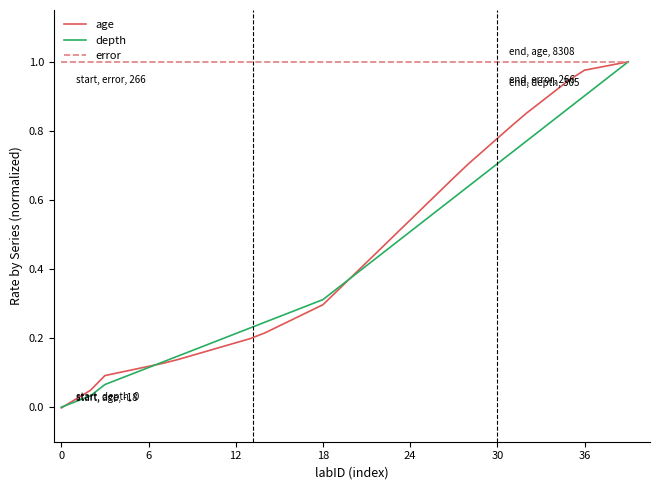

Which series has the largest range (max minus min)?

age